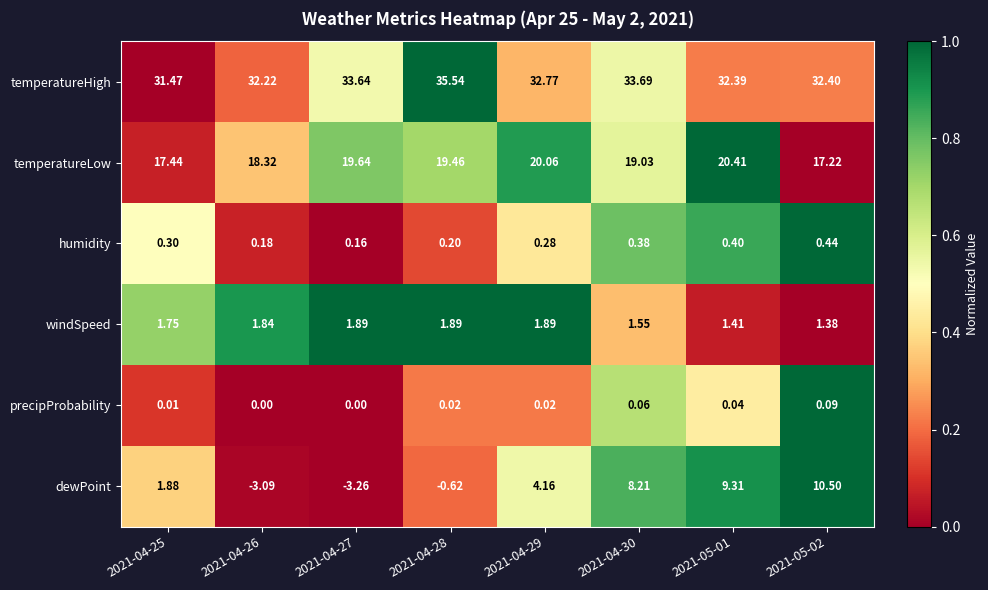

Which series has the largest range (max minus min)?

dewPoint